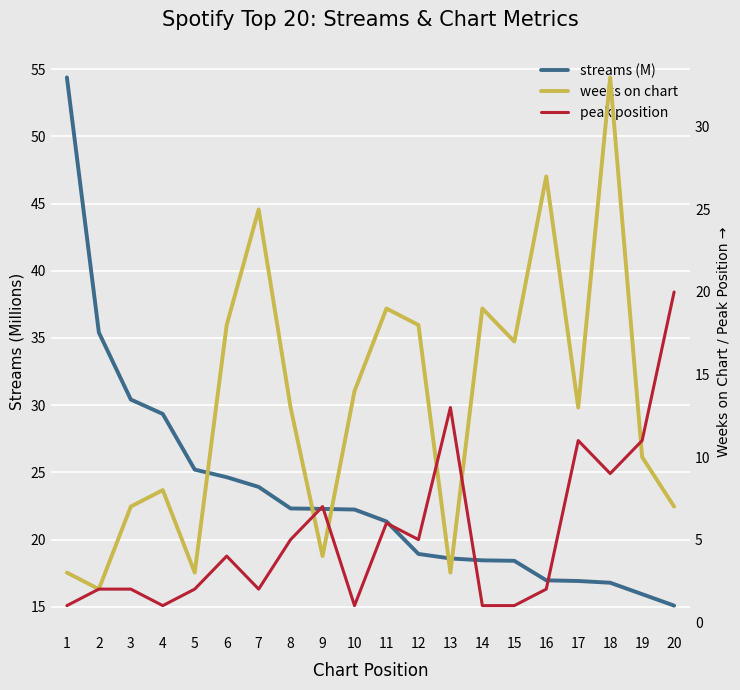

Does the chart display data point markers on the line(s)?

No